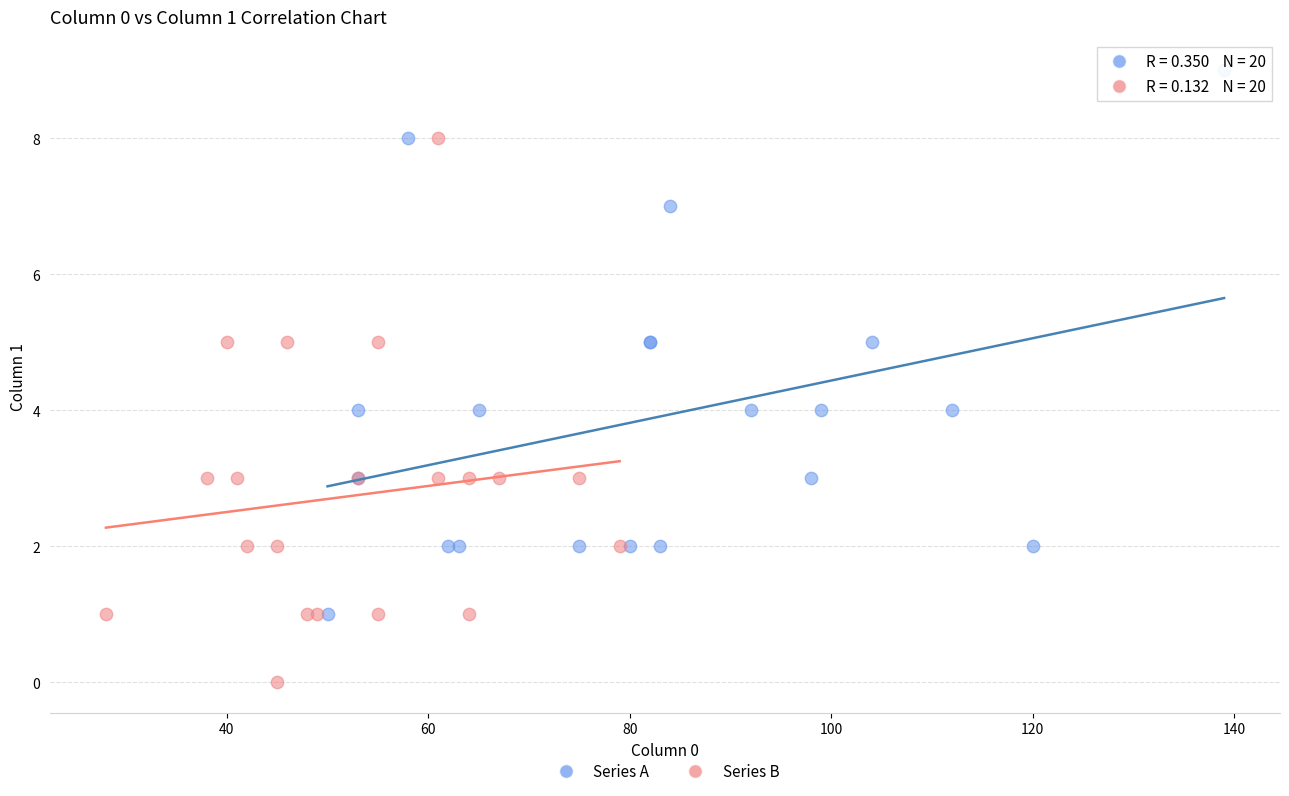

Which series reaches the maximum Y coordinate?

Series A